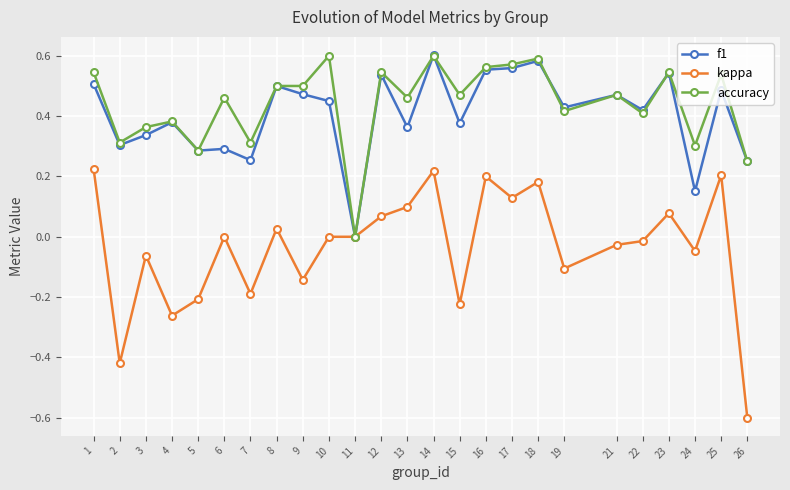

What is the total value across all series at 9?

0.8